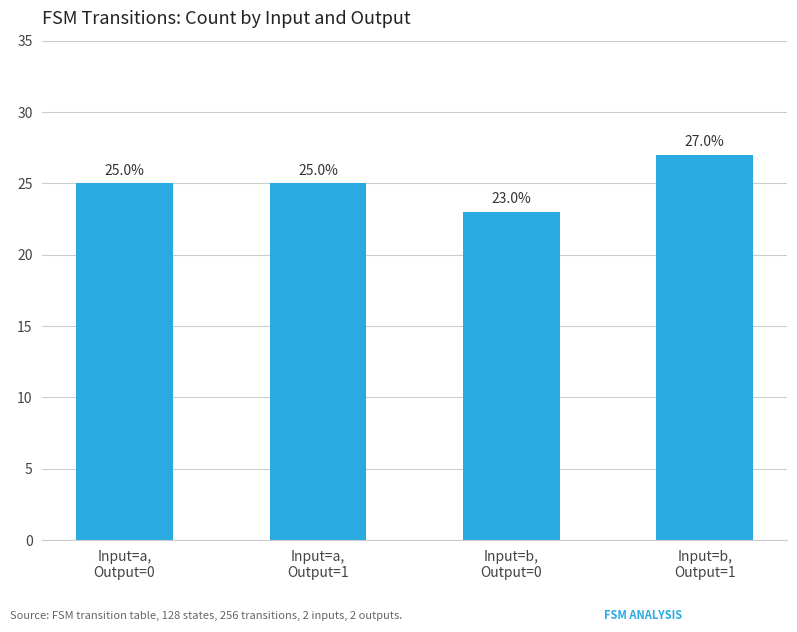

Count the values in the range 25 to 27.

3